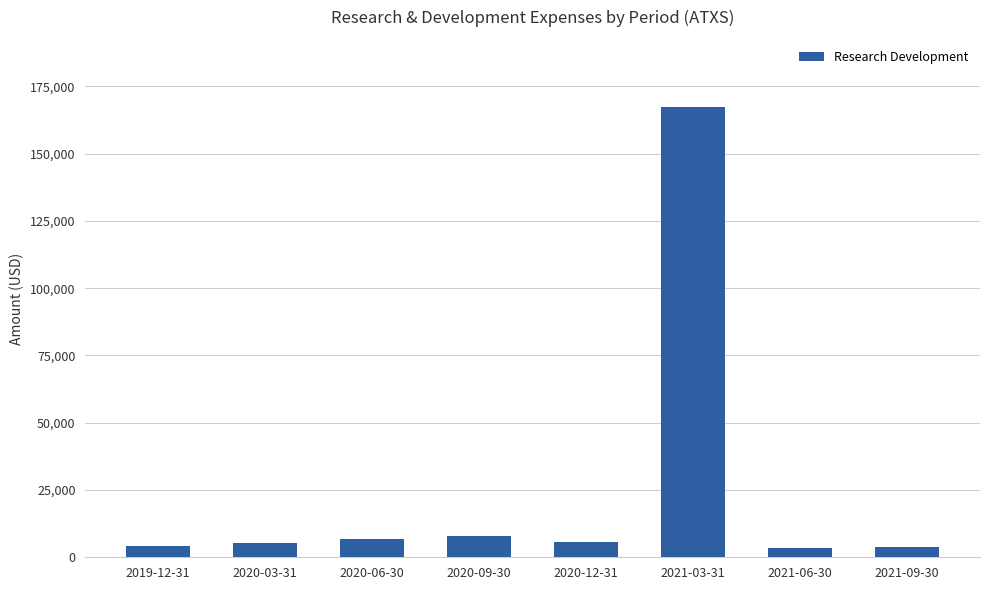

What is the label of the 3rd bar from the left?

2020-06-30